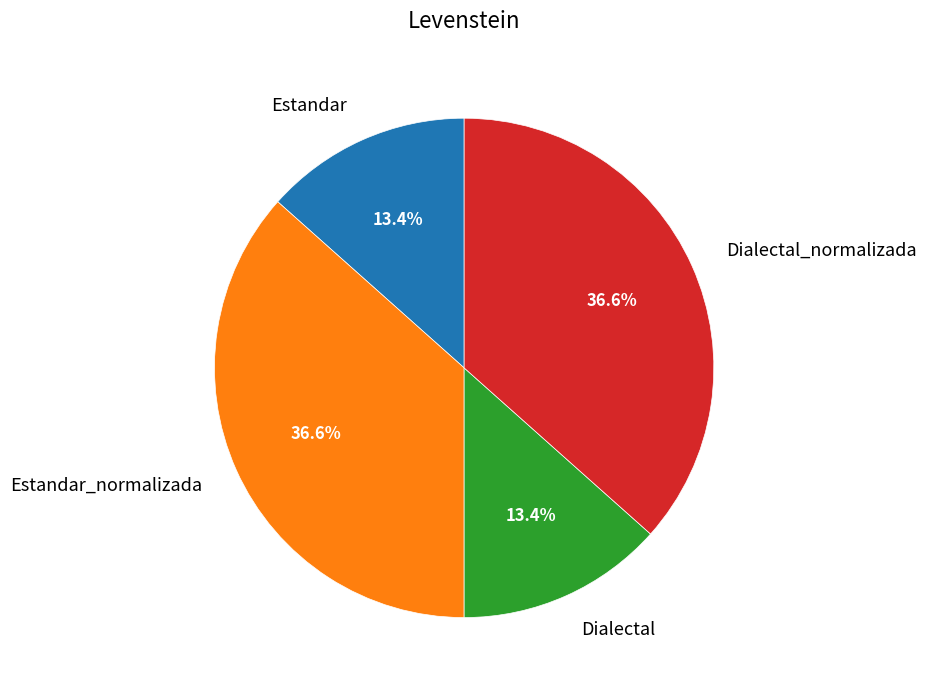

What portion of the pie excludes Estandar?

86.6%